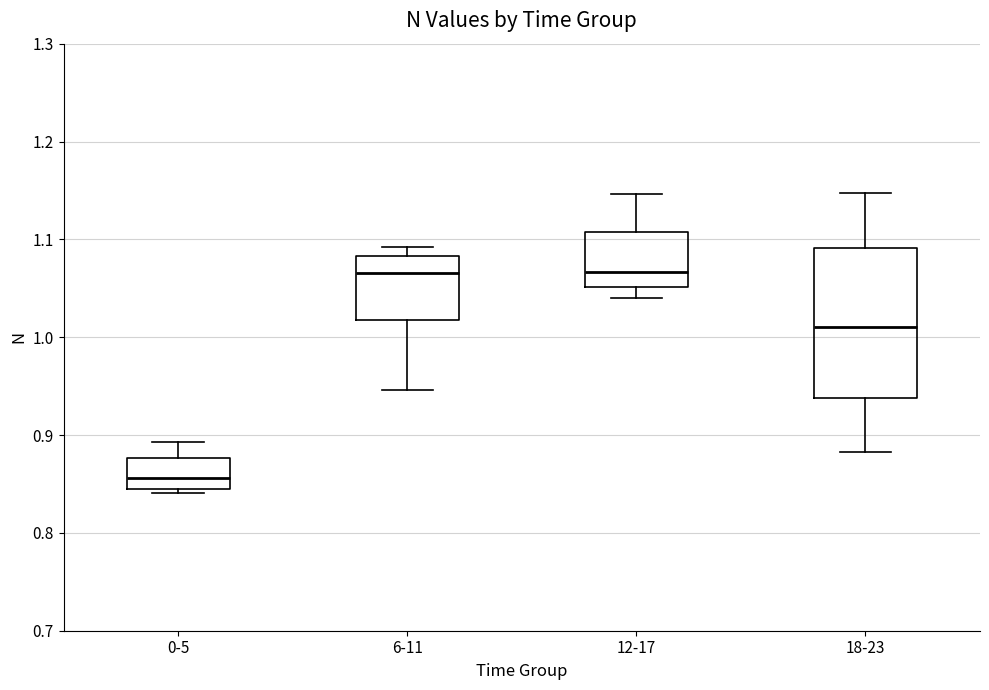

Reading left to right, read every box against the y-axis: the position of its median line, the range the box covers, and the ends of its whiskers. The values are not printed on the chart, so give them approximately, as read against the axis.

0-5: median 0.86, box 0.85 to 0.88, whiskers 0.84 to 0.89
6-11: median 1.07, box 1.02 to 1.08, whiskers 0.95 to 1.09
12-17: median 1.07, box 1.05 to 1.11, whiskers 1.04 to 1.15
18-23: median 1.01, box 0.94 to 1.09, whiskers 0.88 to 1.15